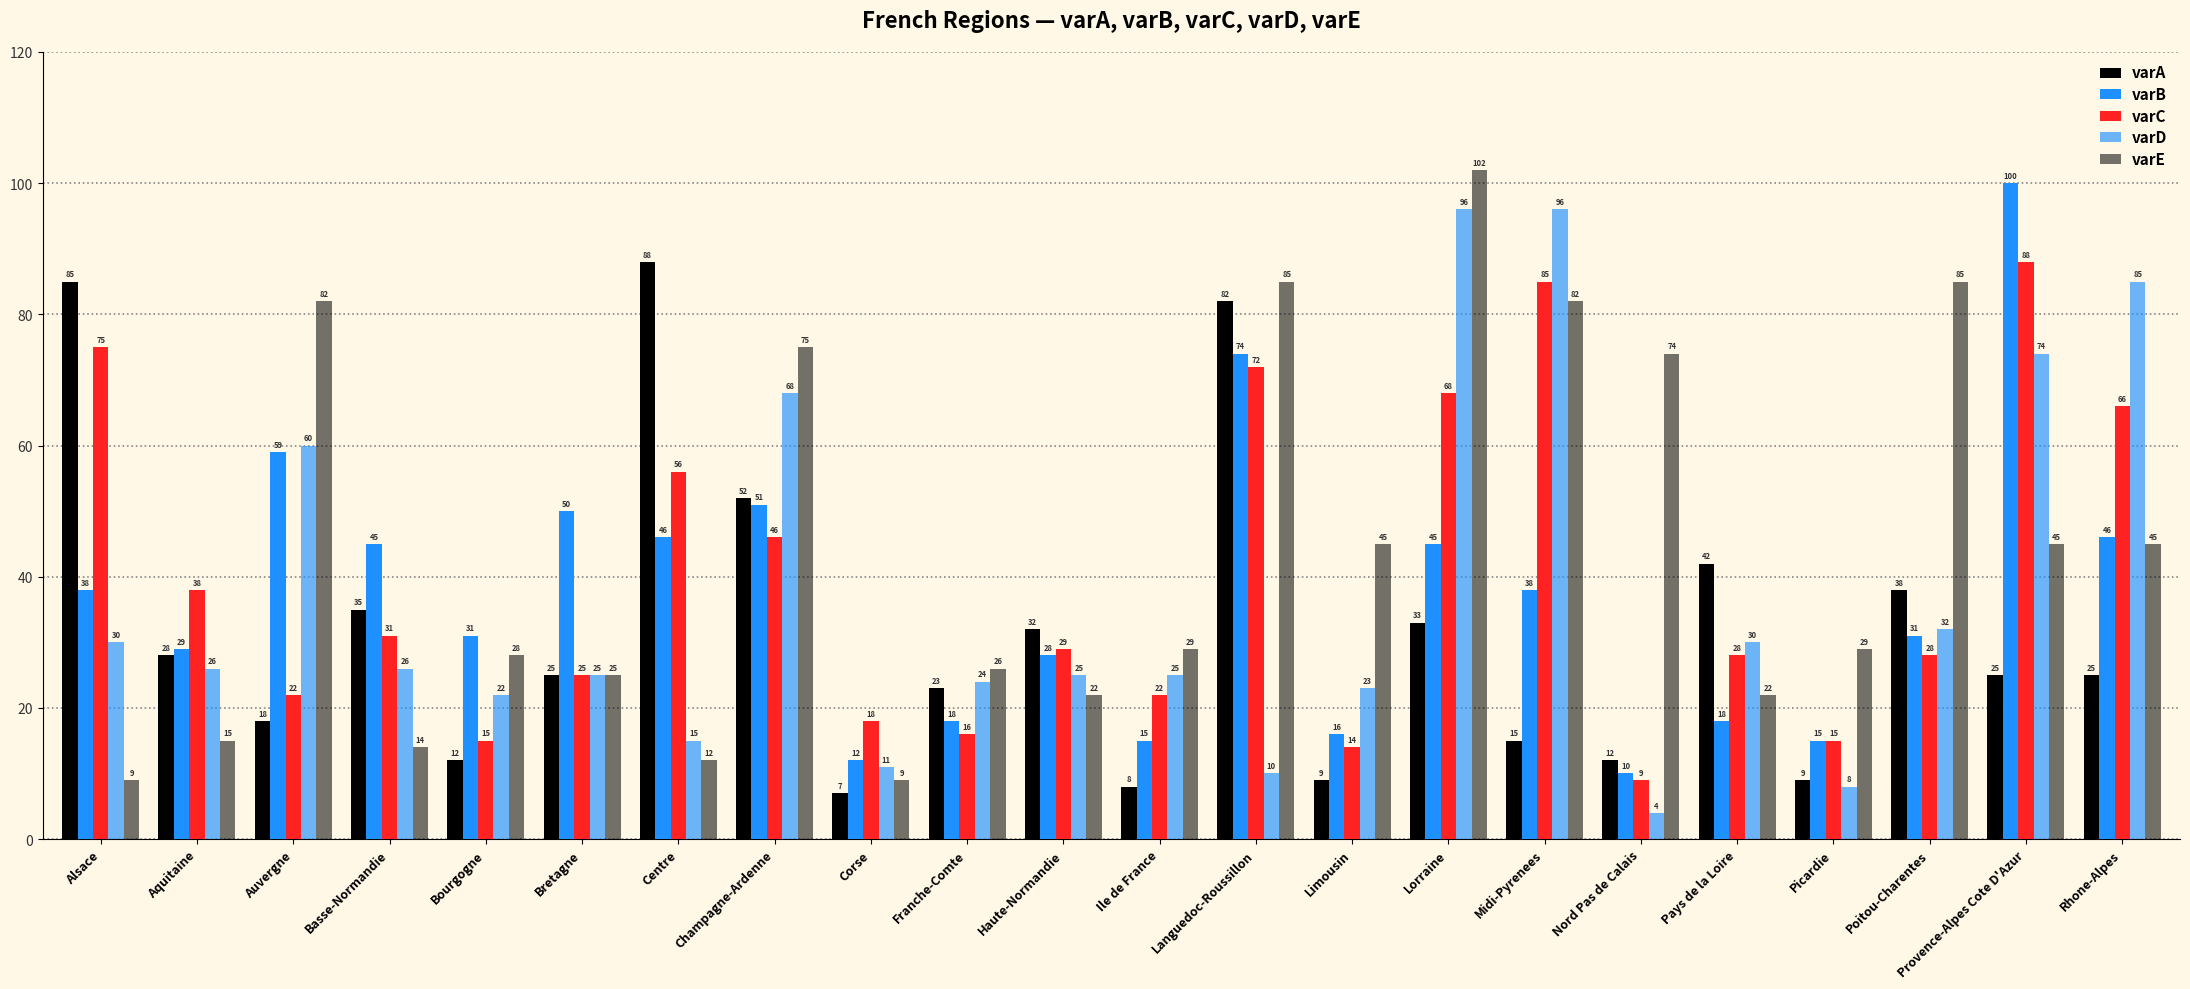

How many categories are shown in the chart?

22